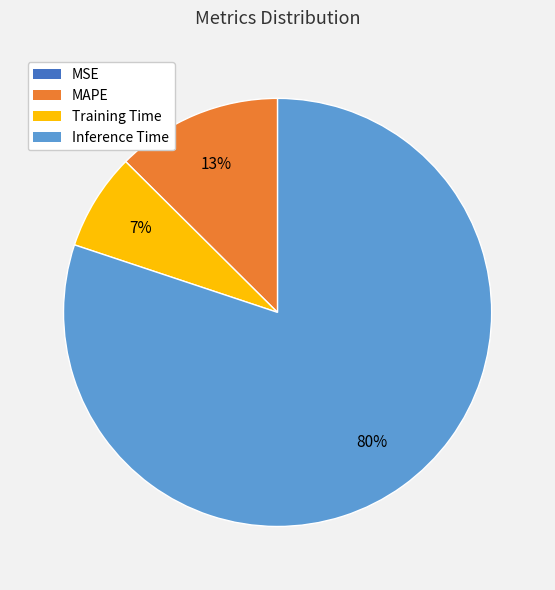

Does Inference Time account for over 50% of the chart?

Yes